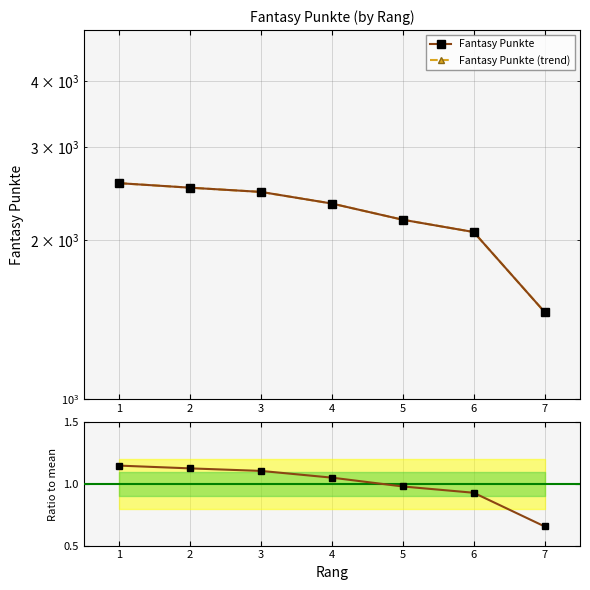

Does the chart display data point markers on the line(s)?

Yes